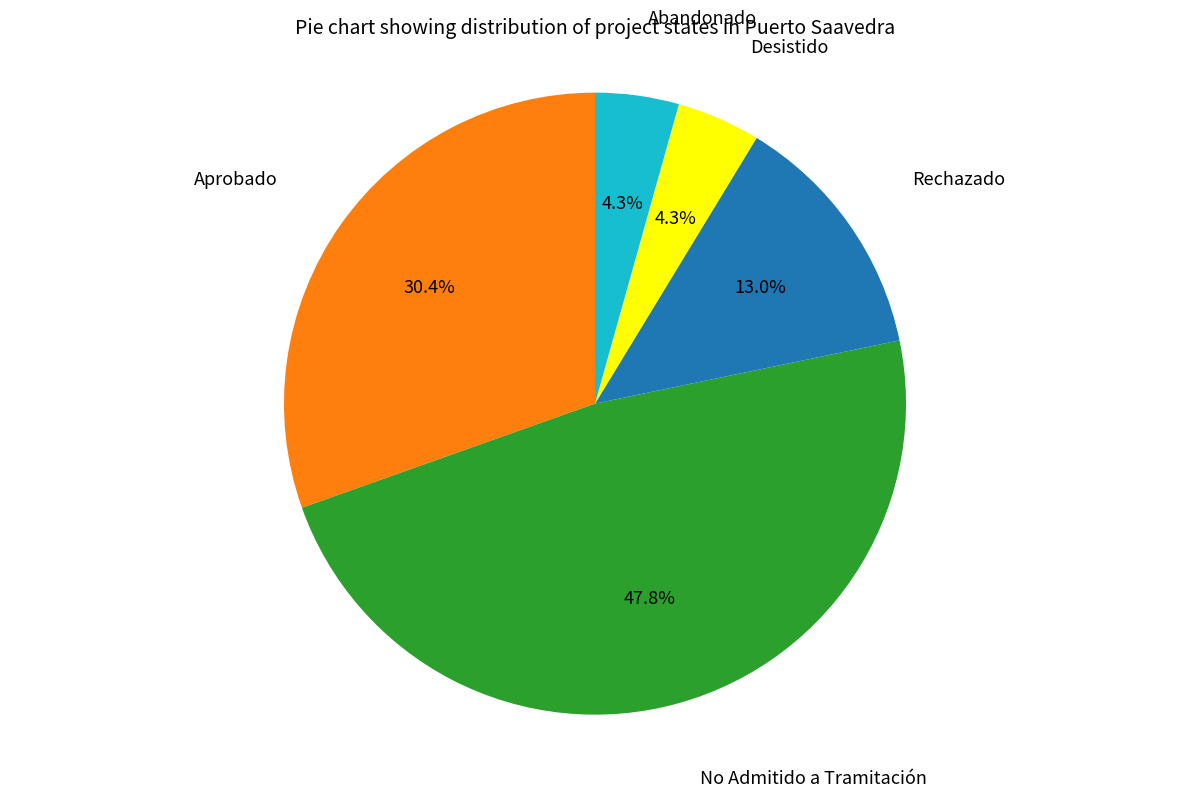

Approximately how many times larger is the value at No Admitido a Tramitación compared to Rechazado?

3.7